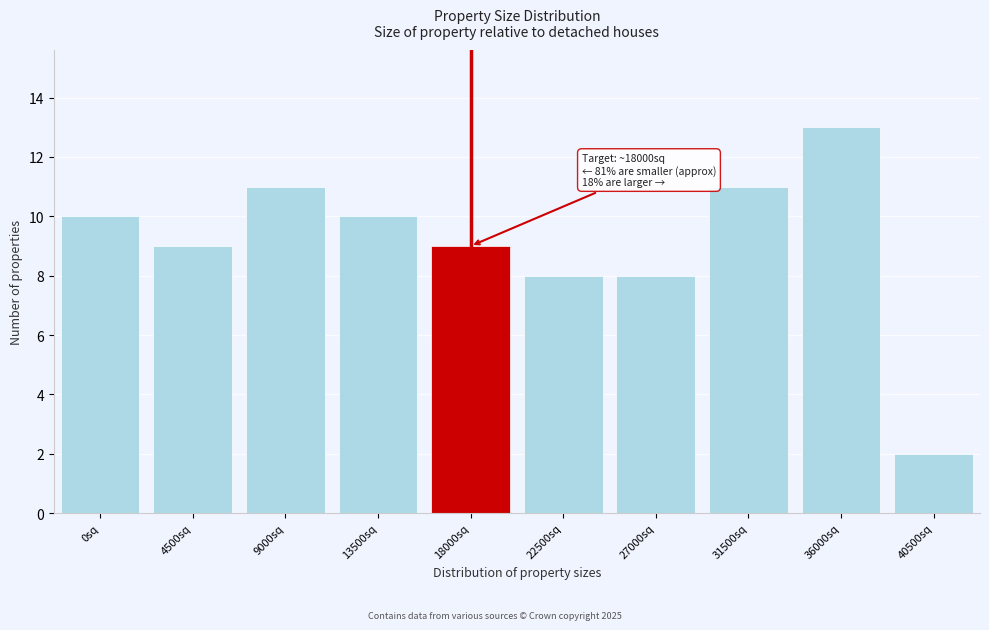

Reading left to right, list all the values displayed in this chart.

0sq=10	4500sq=9	9000sq=11	13500sq=10	18000sq=9	22500sq=8	27000sq=8	31500sq=11	36000sq=13	40500sq=2